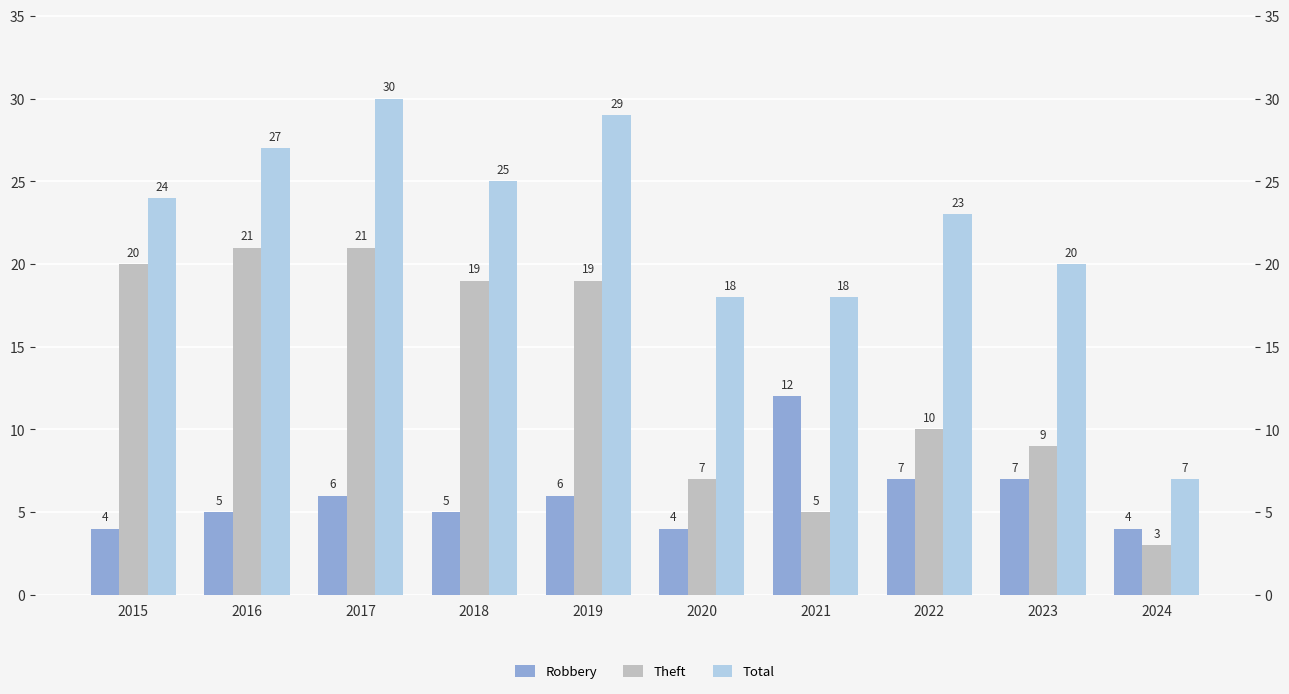

What is the total value across all series at 2018?

49